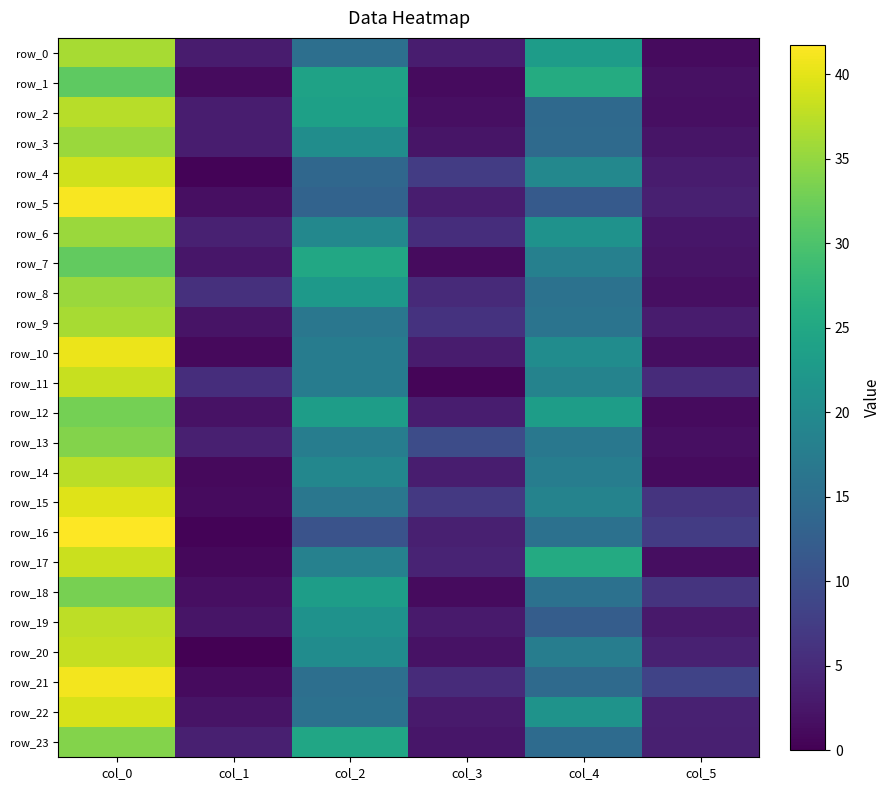

Which series has the largest total across all categories?

row_15